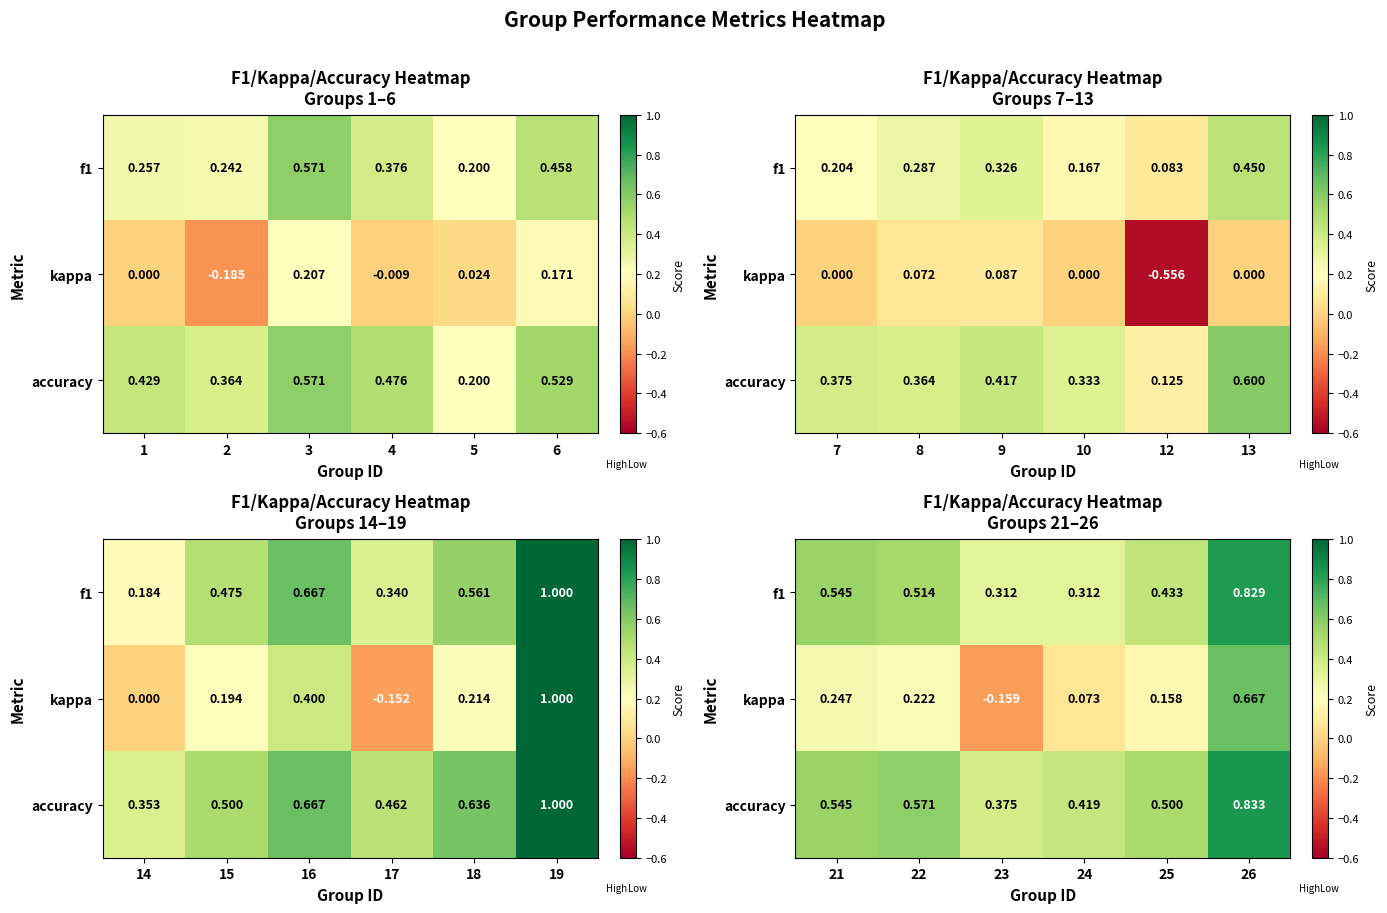

List the series in order of their peak value, highest first.

accuracy, f1, kappa